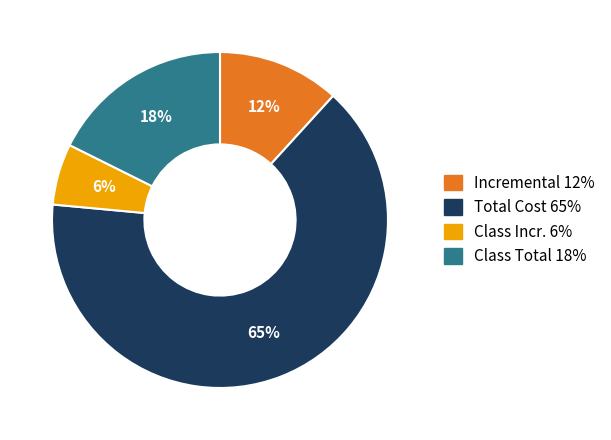

True or false: Class Total accounts for 24% of the total.

False